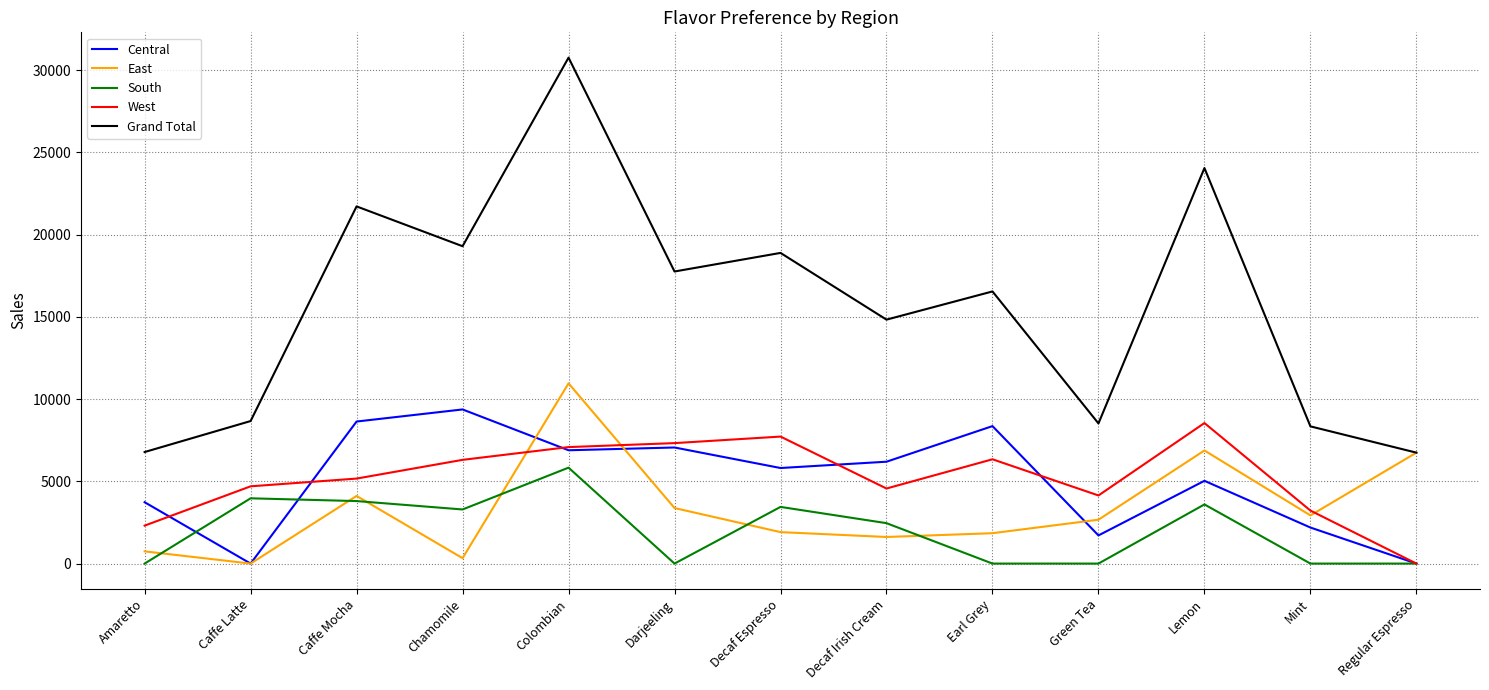

At which category does the chart reach its peak across all series?

Colombian